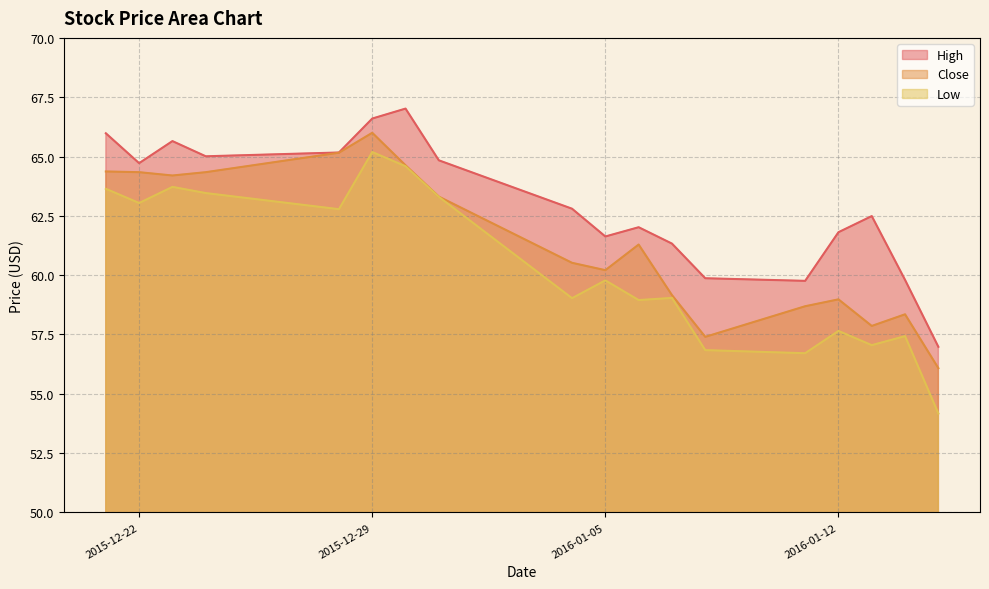

Reading left to right, extract all data points from this chart.

High: 2015-12-21=66.0	2015-12-22=64.7	2015-12-23=65.7	2015-12-24=65.0	2015-12-28=65.2	2015-12-29=66.6	2015-12-30=67.0	2015-12-31=64.8	2016-01-04=62.8	2016-01-05=61.6	2016-01-06=62.0	2016-01-07=61.3	2016-01-08=59.9	2016-01-11=59.8	2016-01-12=61.8	2016-01-13=62.5	2016-01-14=59.8	2016-01-15=57.0
Close: 2015-12-21=64.4	2015-12-22=64.3	2015-12-23=64.2	2015-12-24=64.3	2015-12-28=65.2	2015-12-29=66.0	2015-12-30=64.6	2015-12-31=63.3	2016-01-04=60.5	2016-01-05=60.2	2016-01-06=61.3	2016-01-07=59.2	2016-01-08=57.4	2016-01-11=58.7	2016-01-12=59.0	2016-01-13=57.9	2016-01-14=58.3	2016-01-15=56.1
Low: 2015-12-21=63.6	2015-12-22=63.0	2015-12-23=63.7	2015-12-24=63.5	2015-12-28=62.8	2015-12-29=65.2	2015-12-30=64.6	2015-12-31=63.3	2016-01-04=59.0	2016-01-05=59.8	2016-01-06=59.0	2016-01-07=59.0	2016-01-08=56.8	2016-01-11=56.7	2016-01-12=57.7	2016-01-13=57.0	2016-01-14=57.4	2016-01-15=54.2